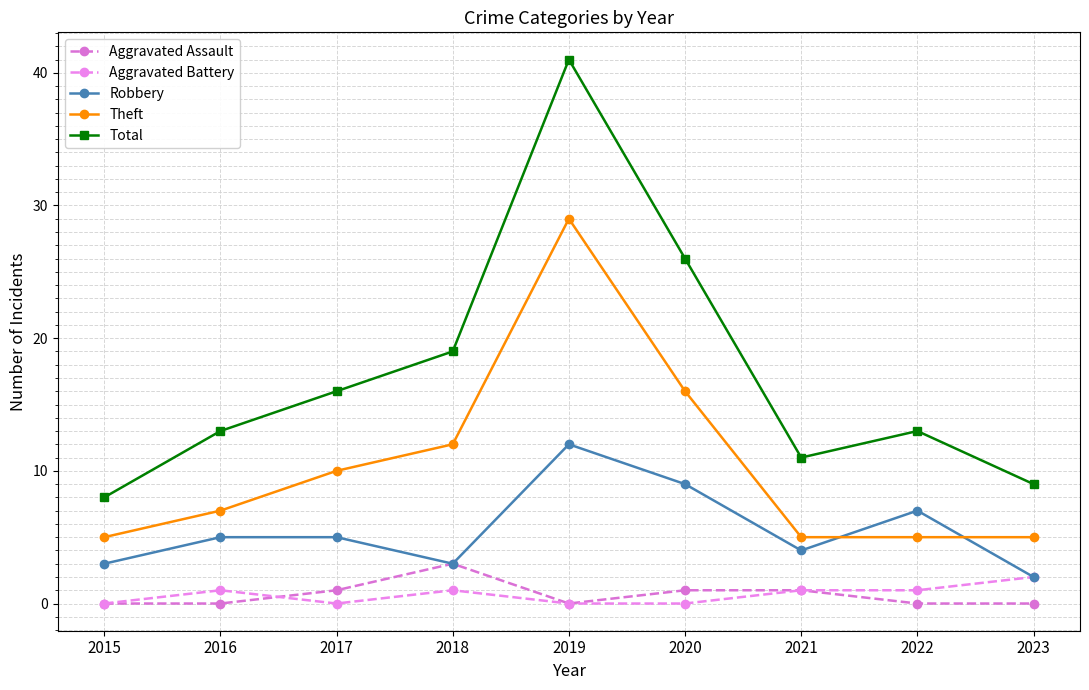

Between 2020 and 2021, which series saw the biggest shift?

Total